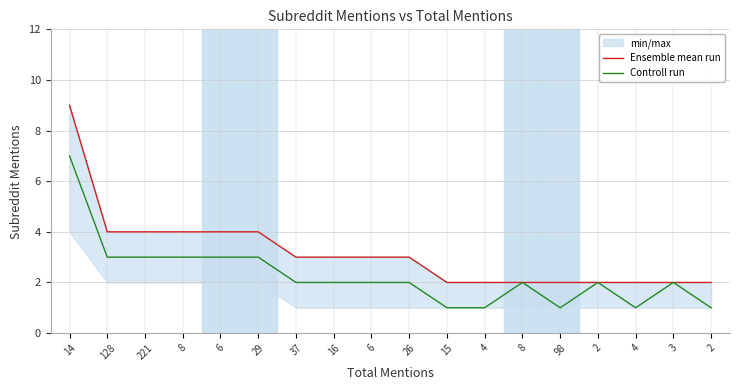

Is it true that Controll run equals 1 at 4?

False